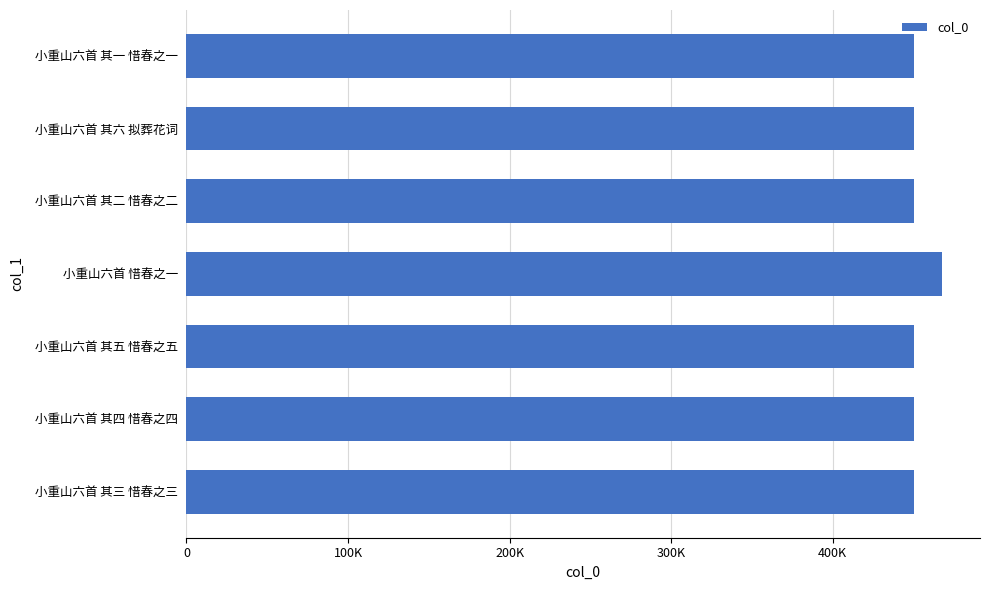

What is the maximum value shown in the chart?

467744